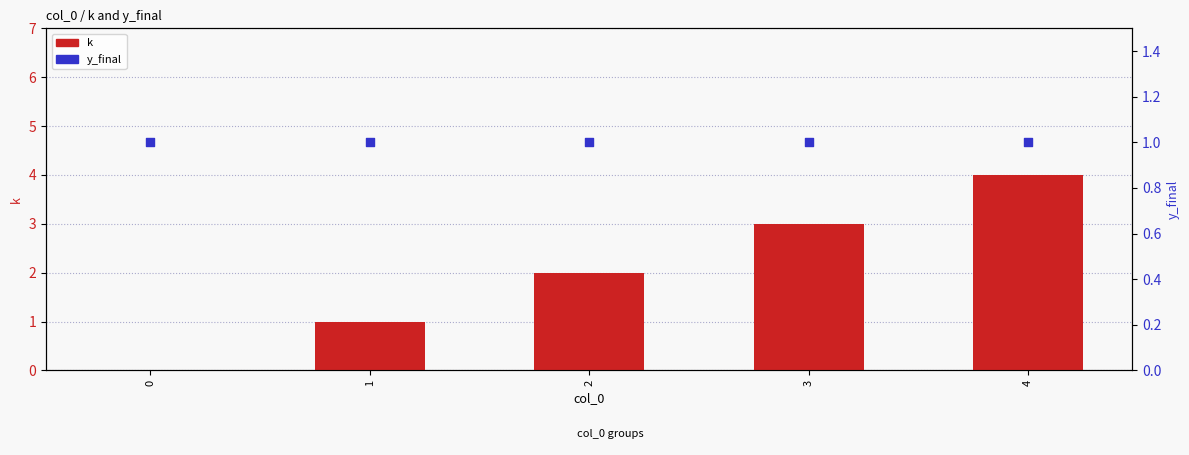

What are all the series names shown in the legend?

k, y_final